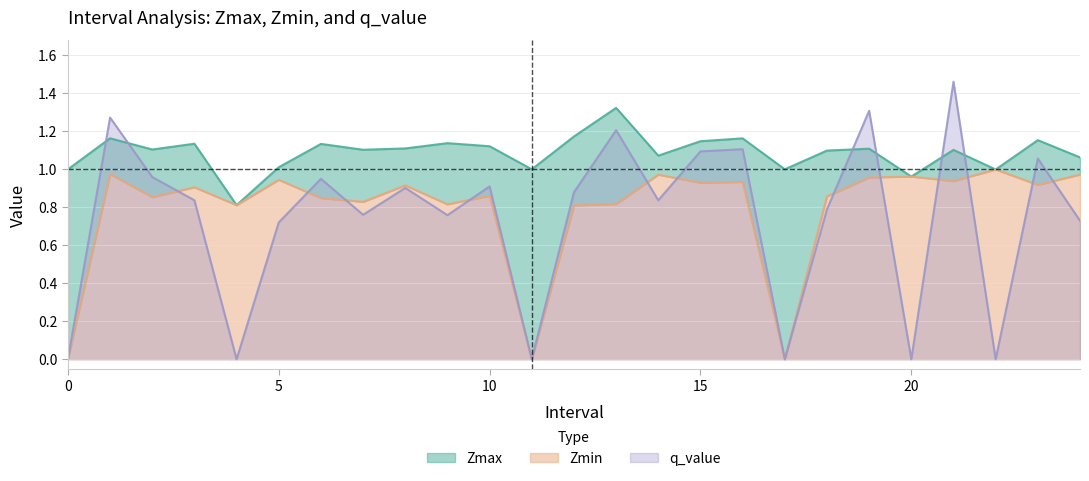

How many values in the Zmax series exceed 1?

19